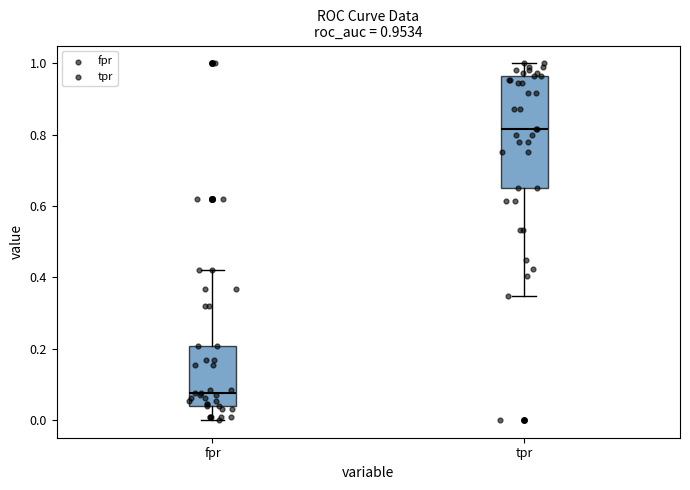

Which box's median line is the lowest?

fpr